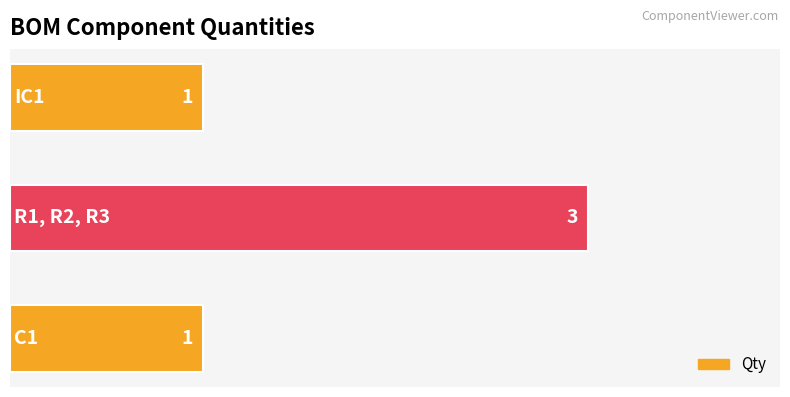

Count the number of data series in this chart.

1